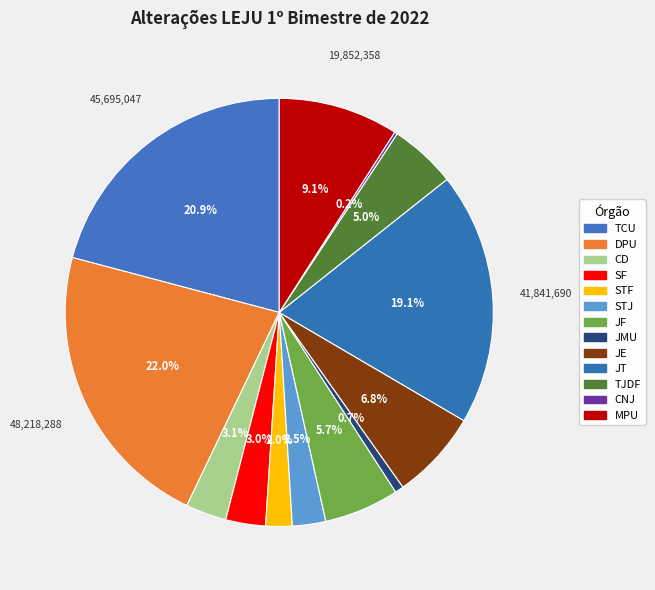

Is it true that CD is 3% of the pie?

True